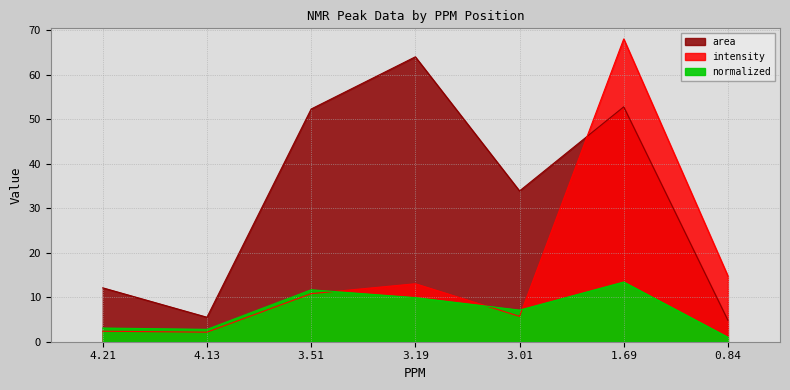

What is the average value of the intensity series?

16.7